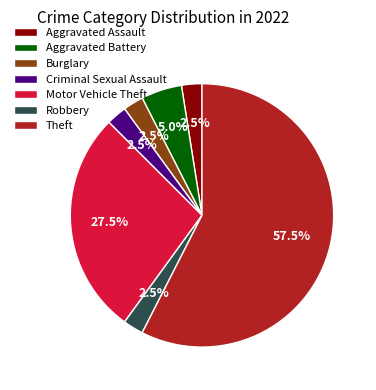

Which slice is the largest?

Theft